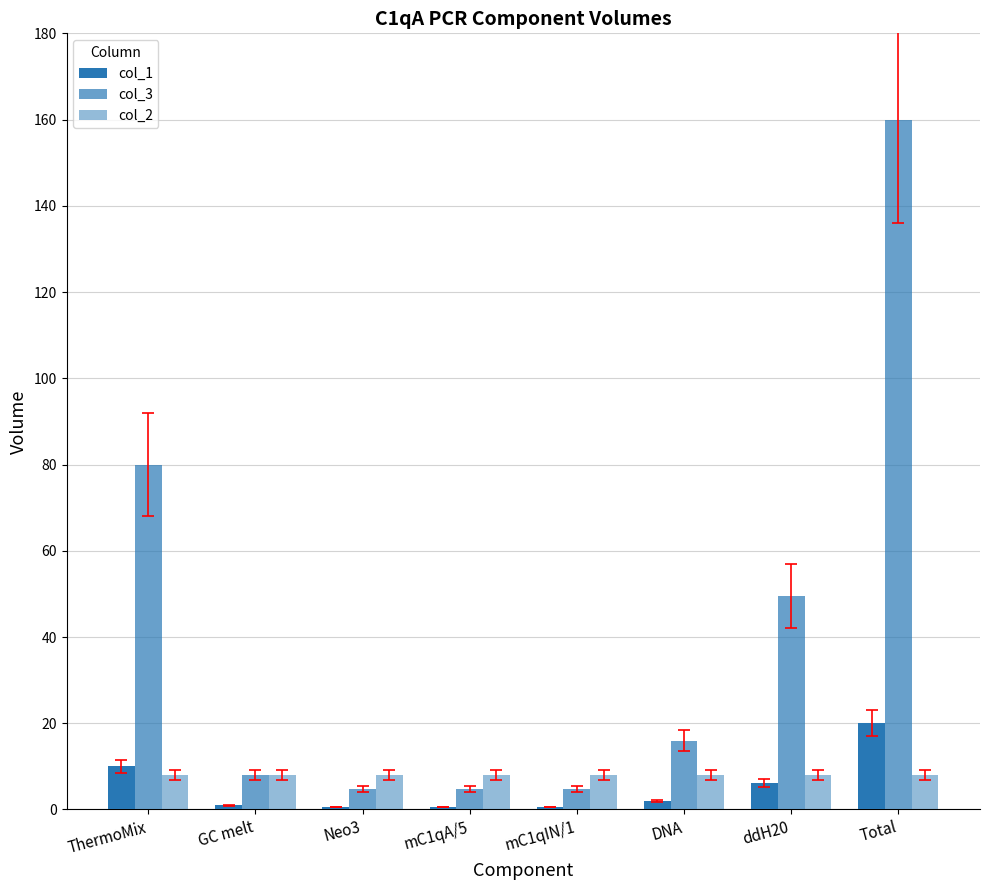

How many bars are there in total?

24